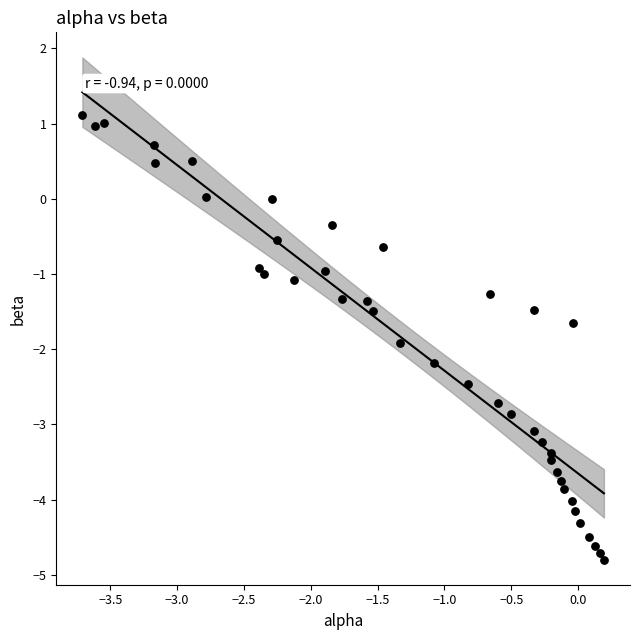

What is the range of Y values (max minus min)?

5.9